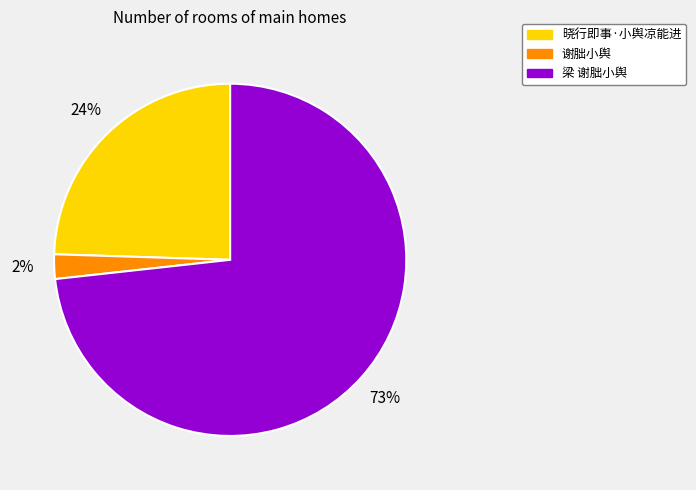

Does any single category account for the majority?

Yes